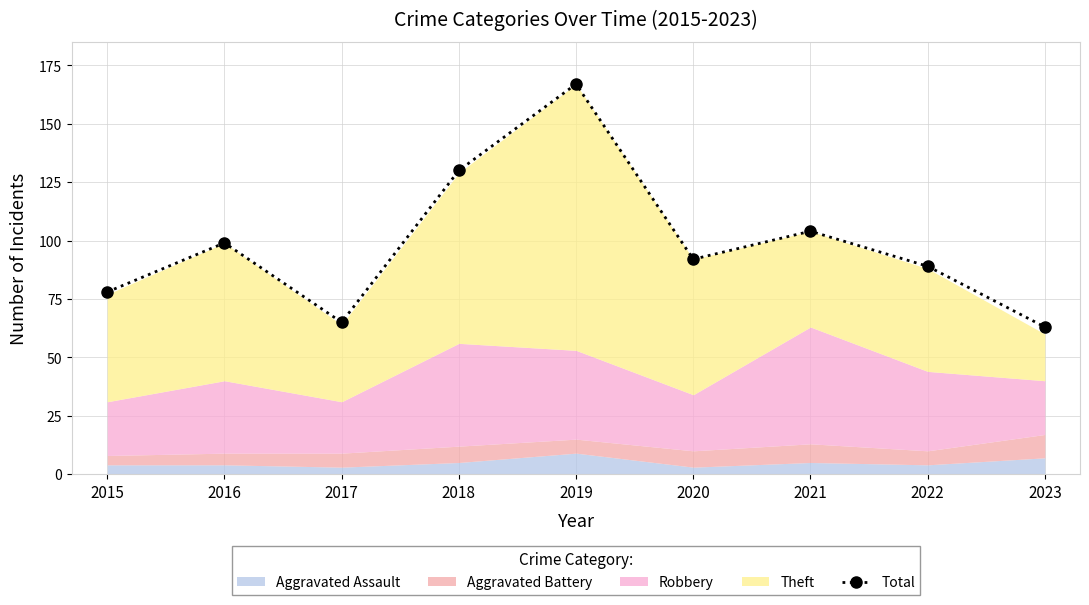

What is the change in value from 2017 to 2021?

+39